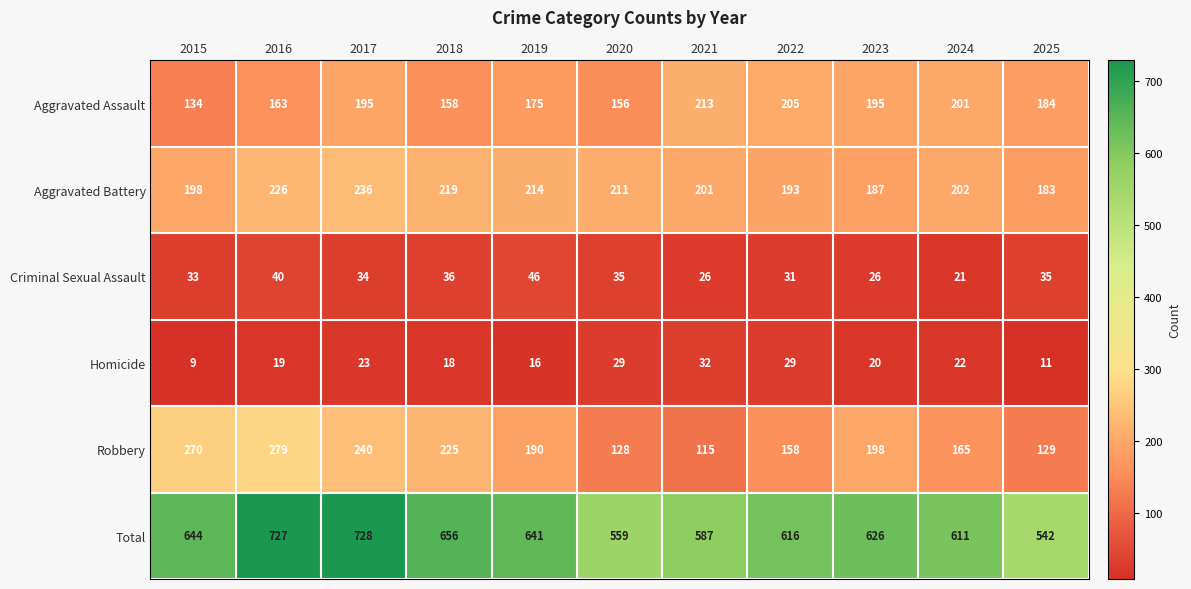

What is the difference between the Total values at 2025 and 2017?

186